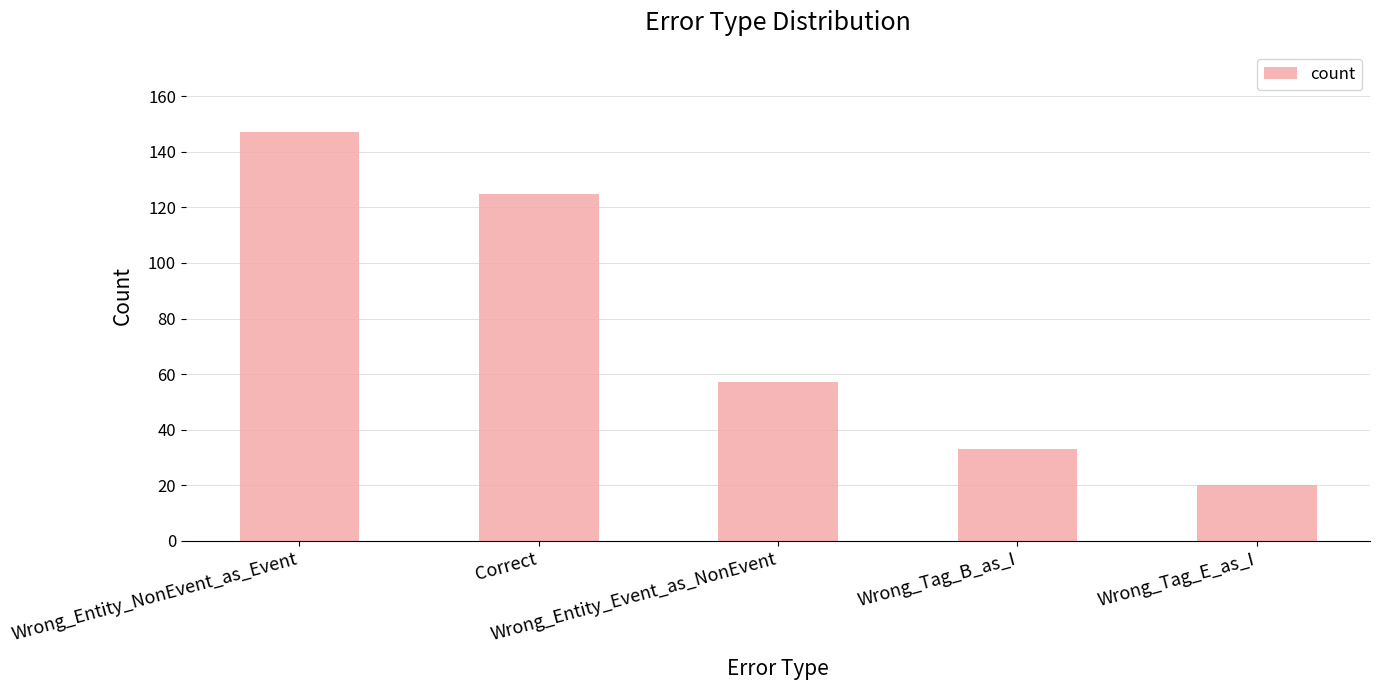

What is the difference between the maximum and minimum values?

127